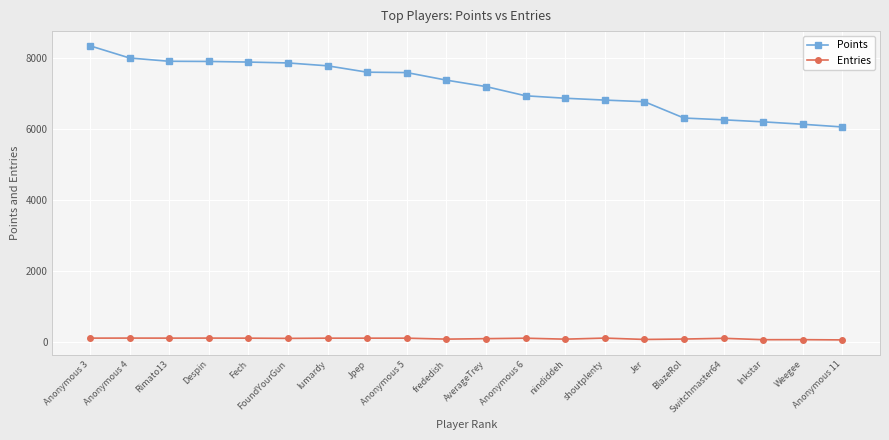

What is the total value across all series at Weegee?

6204